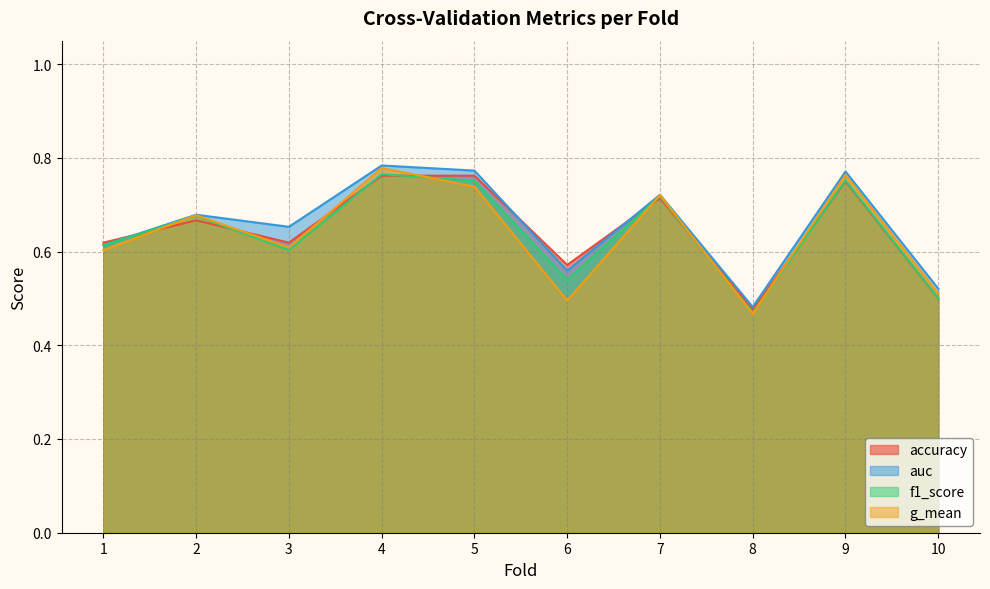

Reading left to right, list all the values displayed in this chart.

accuracy: 1=0.6	2=0.7	3=0.6	4=0.8	5=0.8	6=0.6	7=0.7	8=0.5	9=0.8	10=0.5
auc: 1=0.6	2=0.7	3=0.7	4=0.8	5=0.8	6=0.6	7=0.7	8=0.5	9=0.8	10=0.5
f1_score: 1=0.6	2=0.7	3=0.6	4=0.8	5=0.8	6=0.5	7=0.7	8=0.5	9=0.8	10=0.5
g_mean: 1=0.6	2=0.7	3=0.6	4=0.8	5=0.7	6=0.5	7=0.7	8=0.5	9=0.8	10=0.5